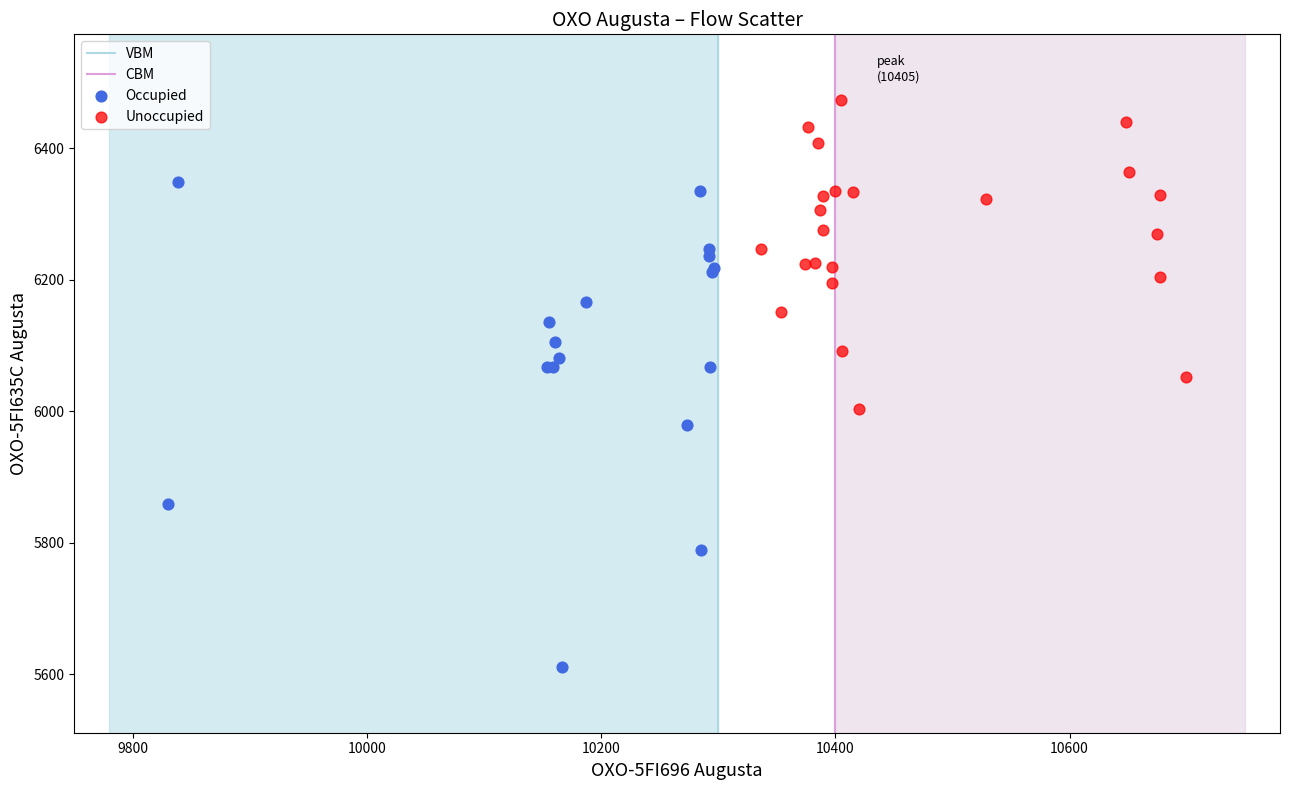

Which series reaches the maximum Y coordinate?

Unoccupied